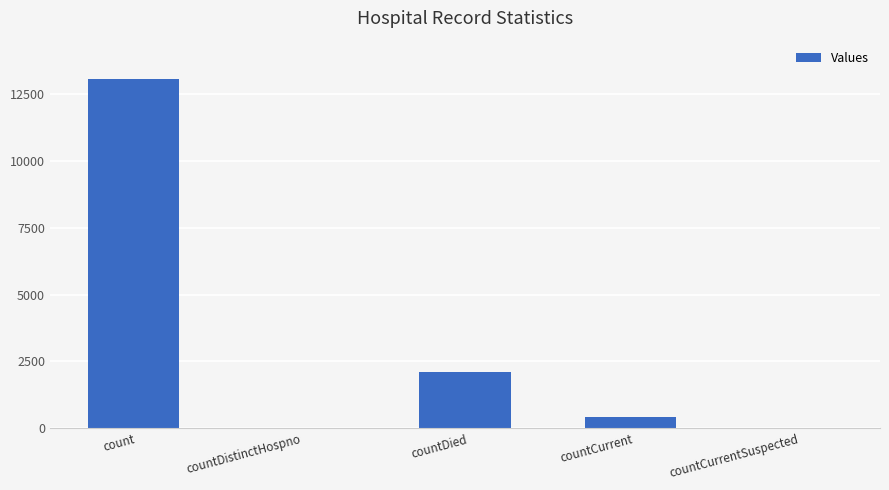

What is the change in value from count to countDied?

-10996